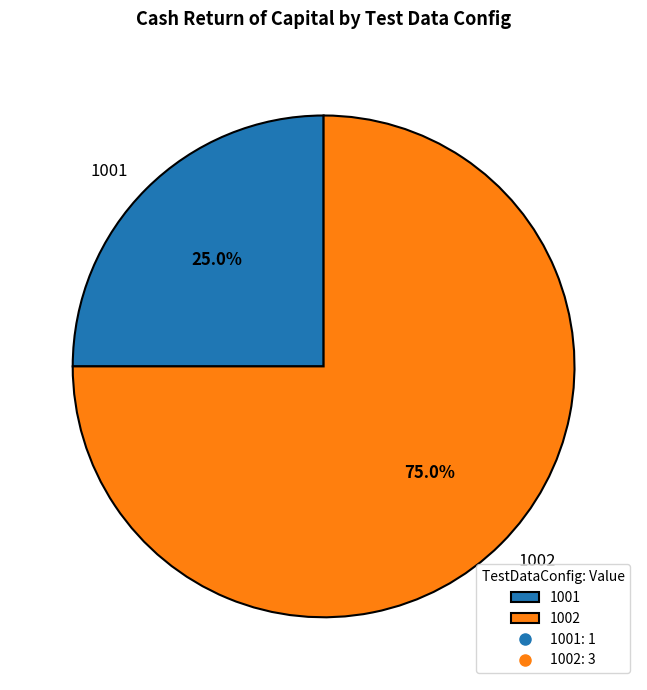

What is the ratio of the value at 1001 to the value at 1002?

0.3